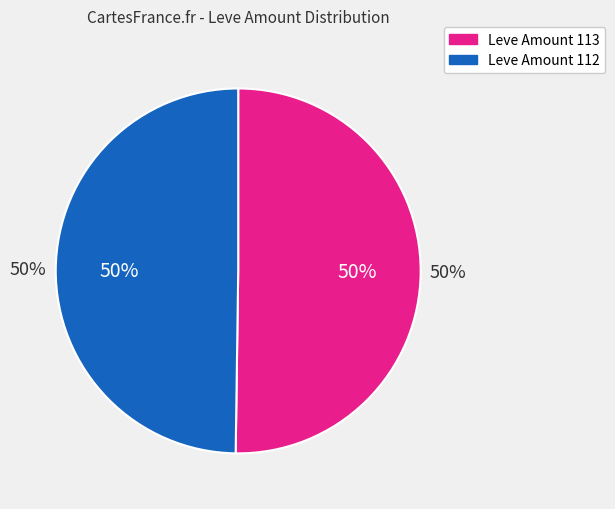

What is the smallest slice in the pie chart?

112